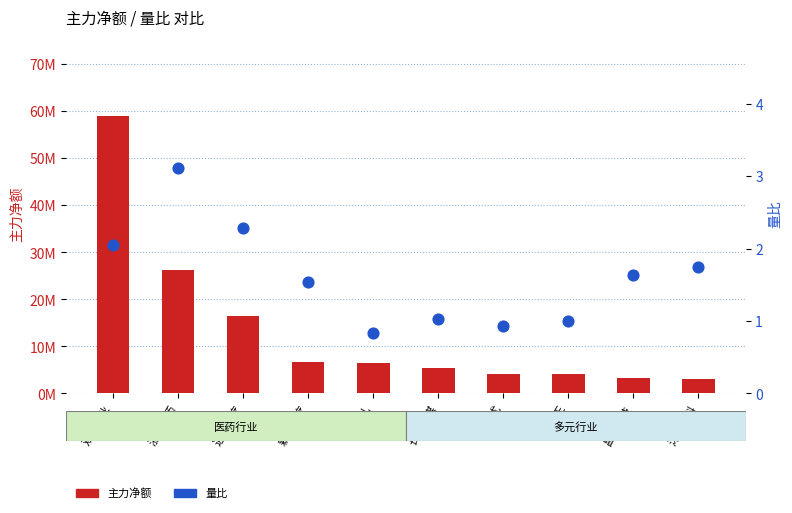

Which series has the largest total across all categories?

主力净额